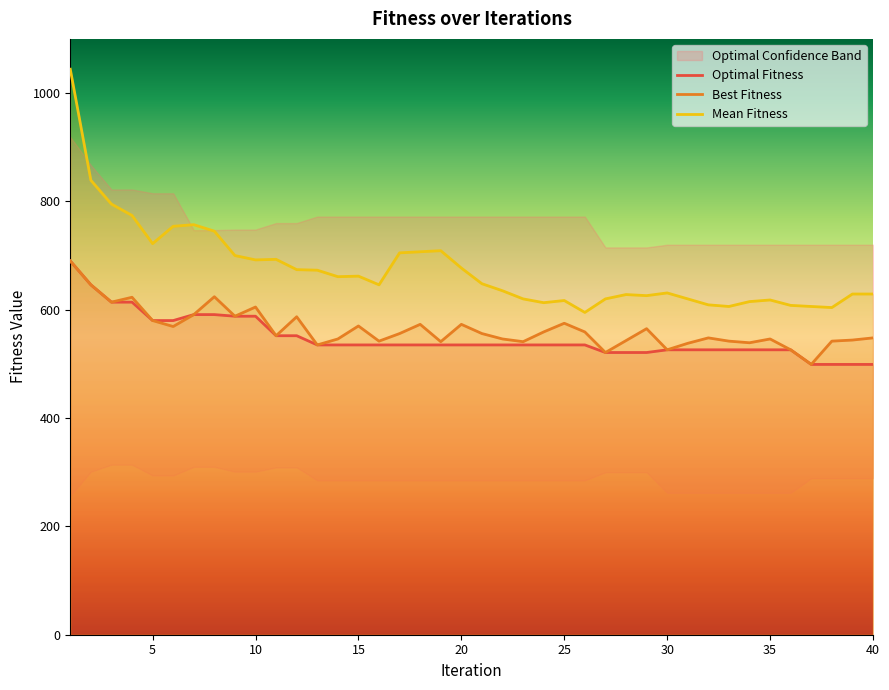

Reading left to right, transcribe all the data shown in this chart.

Optimal Fitness: 690	646	614	614	580	580	591	591	588	588	552	552	535	535	535	535	535	535	535	535	535	535	535	535	535	535	521	521	521	526	526	526	526	526	526	526	499	499	499	499
Best Fitness: 690	646	614	623	580	569	591	624	588	605	552	587	535	546	570	542	556	573	541	573	556	546	541	559	575	559	521	543	565	526	538	548	542	539	546	526	499	542	544	548
Mean Fitness: 1044	839	795	774	722	754	757	745	700	692	693	674	673	661	662	646	705	707	709	677	648	635	620	613	617	595	620	628	626	631	620	609	606	615	618	608	606	604	629	629